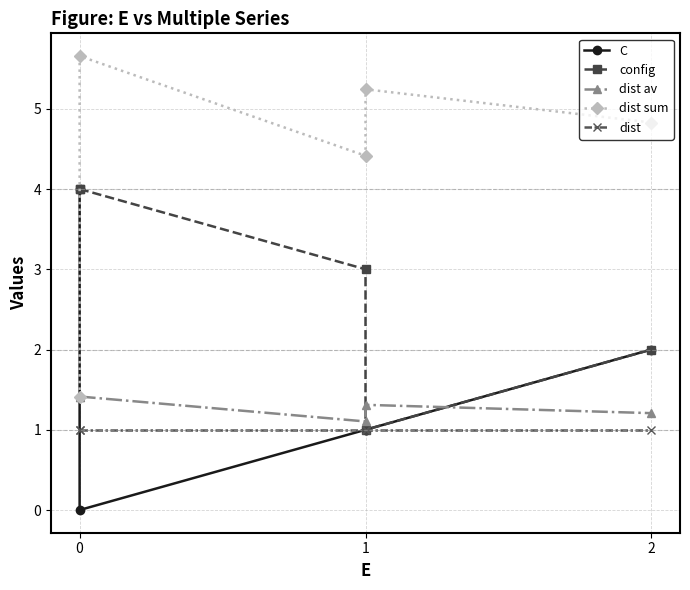

What is the difference between the second highest and minimum values in the dist sum series?

3.8